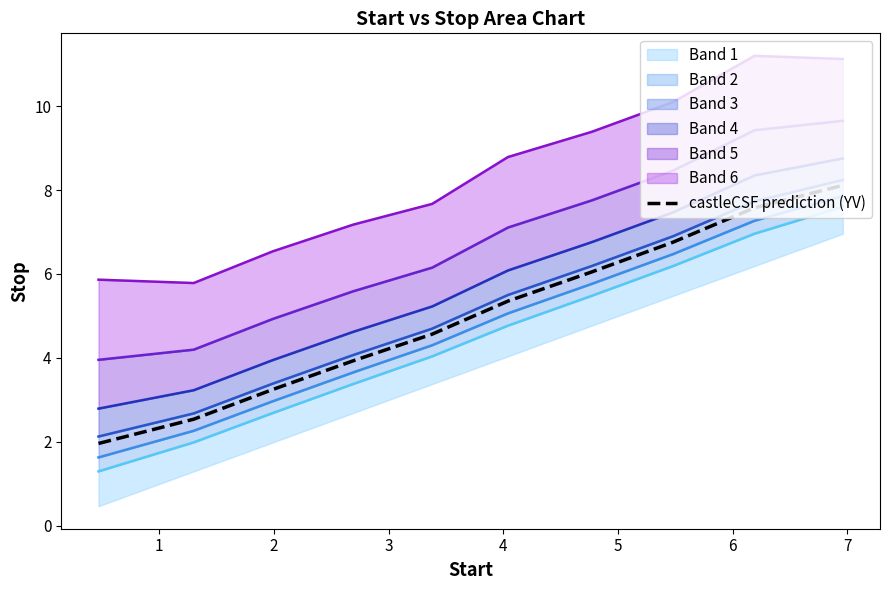

What is the difference between the second highest and second lowest values?

5.0